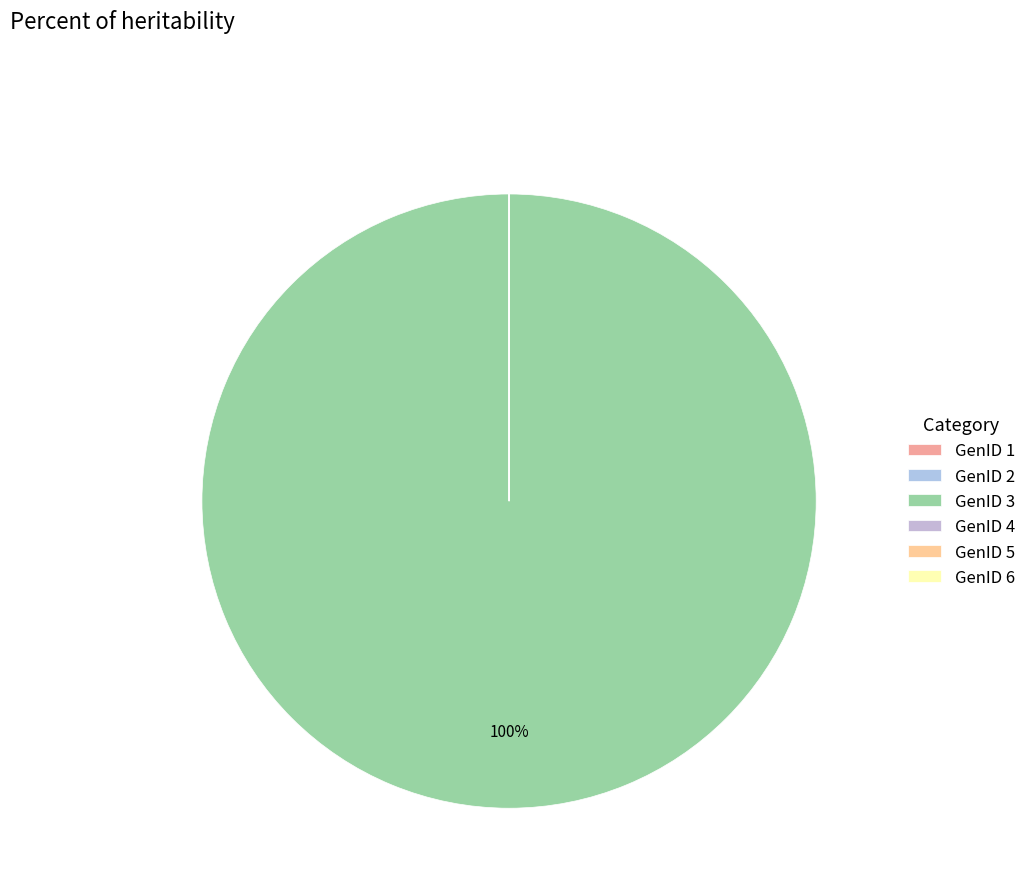

Rank the categories by value from highest to lowest.

GenID 3, GenID 2, GenID 4, GenID 6, GenID 5, GenID 1